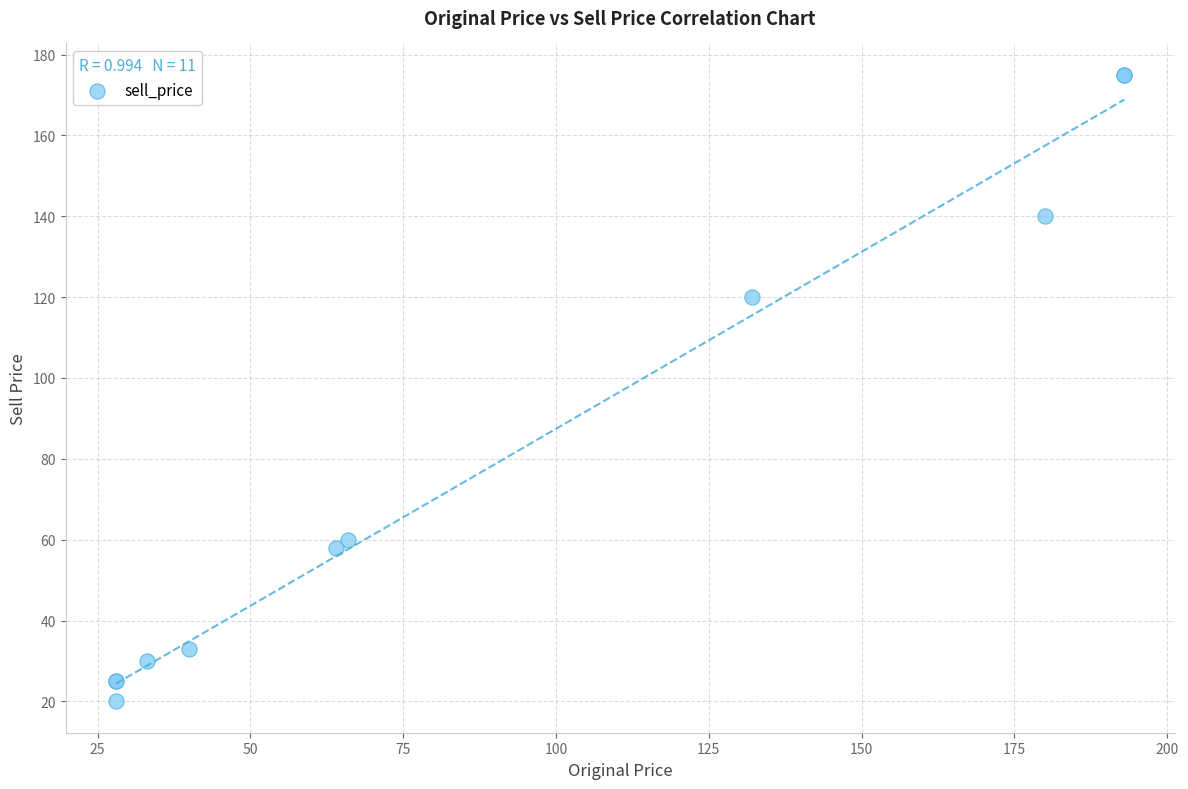

What Y value in the scatter plot is closest to 97?

120